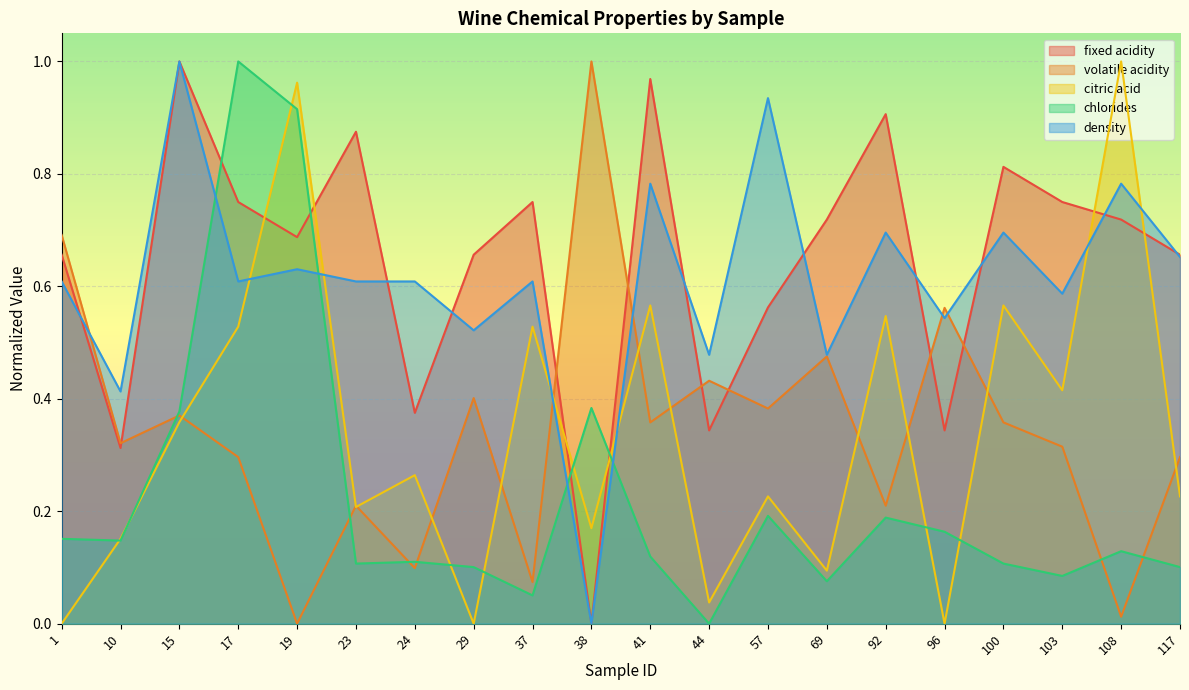

True or false: density has a value of 0.1 at 10.

False